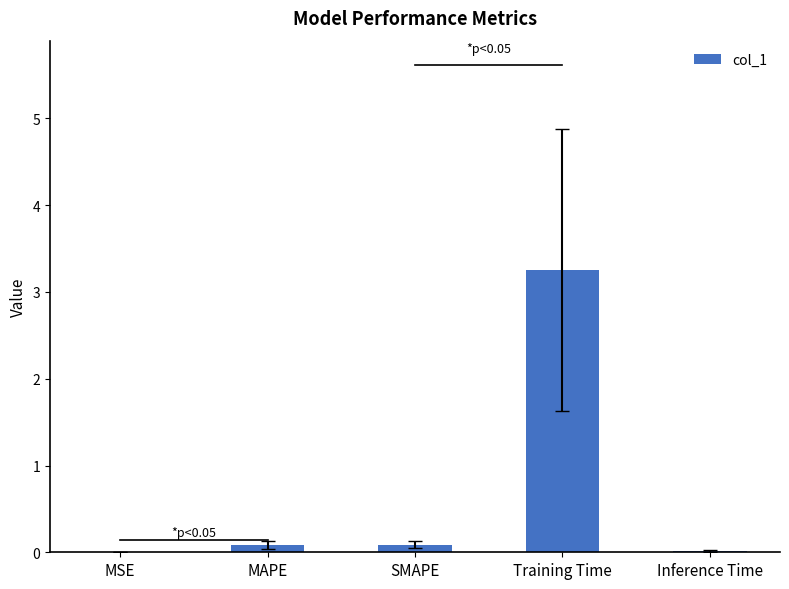

Is it true that the value at Inference Time is 0.0?

True